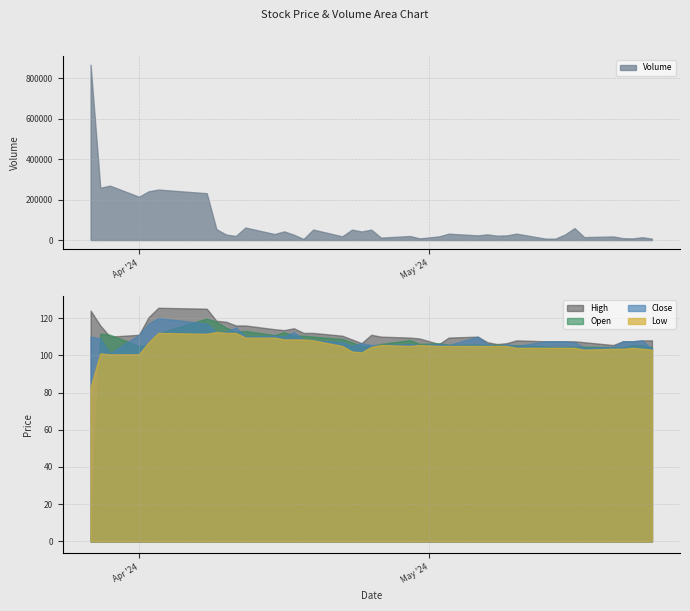

What is the value of the Volume point at the 19th from the left?

42417.0